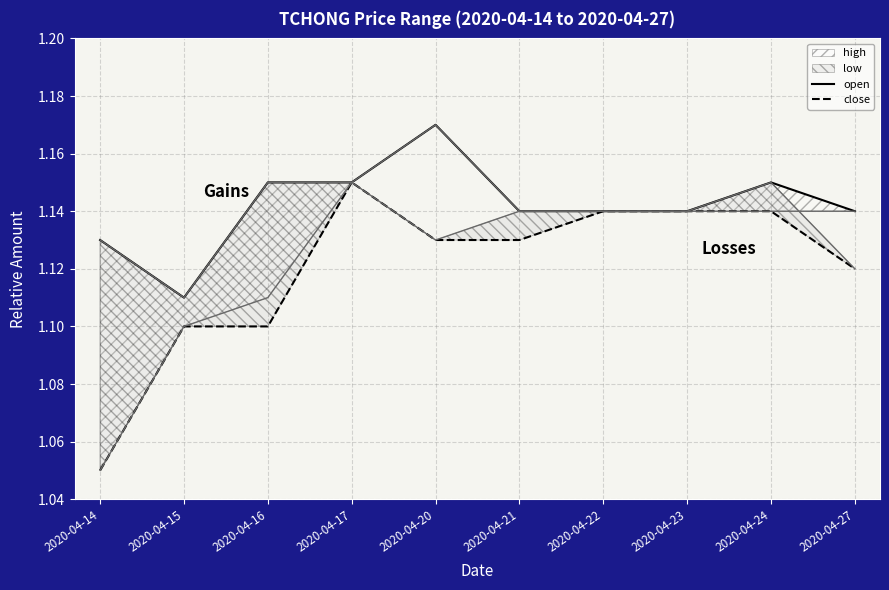

True or false: close and open intersect in this chart.

False